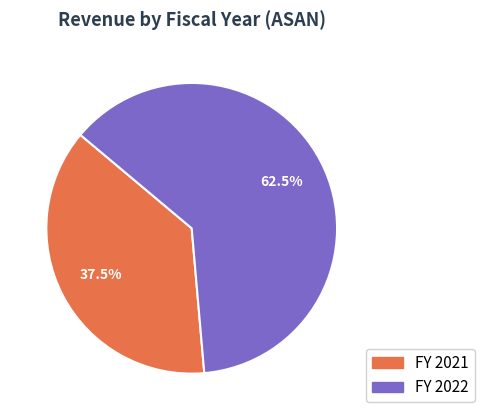

To the nearest percent, what is the difference between the FY 2021 and FY 2022 slice percentages?

25%